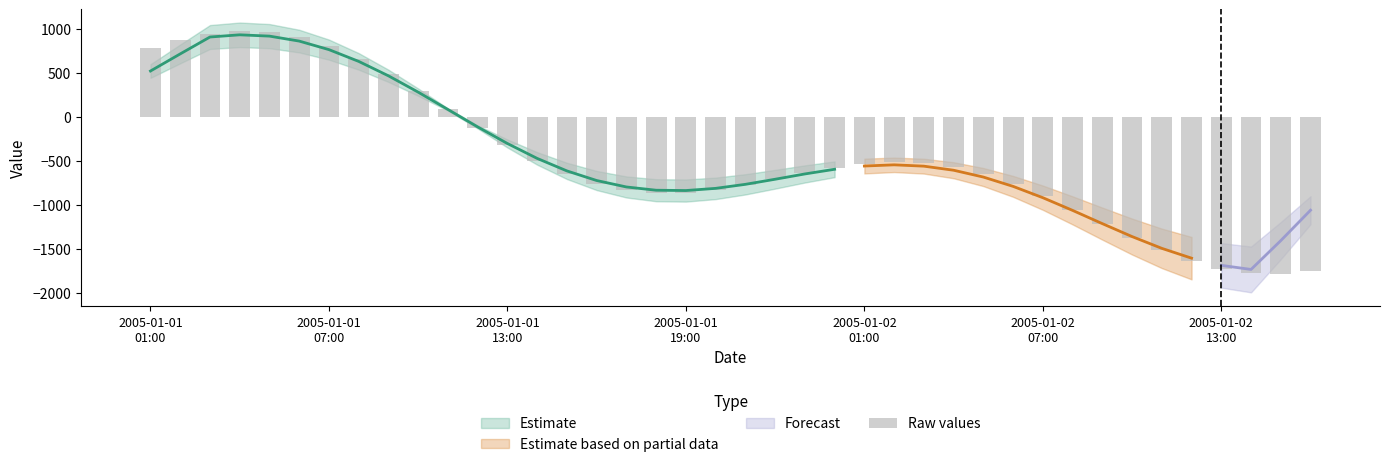

What is the difference between the maximum and second lowest values?

2747.1